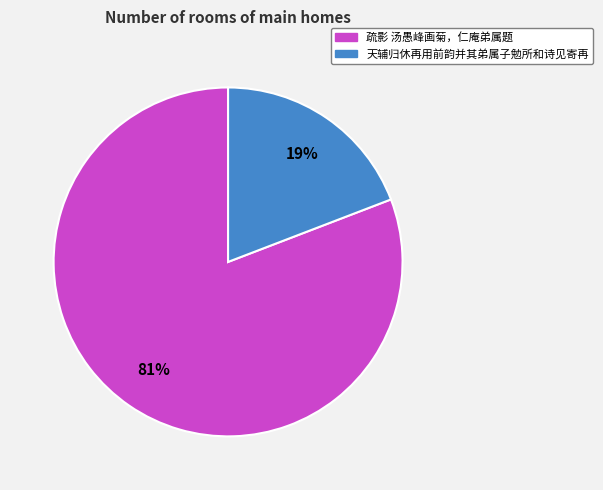

To the nearest percent, what percentage of the pie is 疏影 汤愚峰画菊，仁庵弟属题?

81%